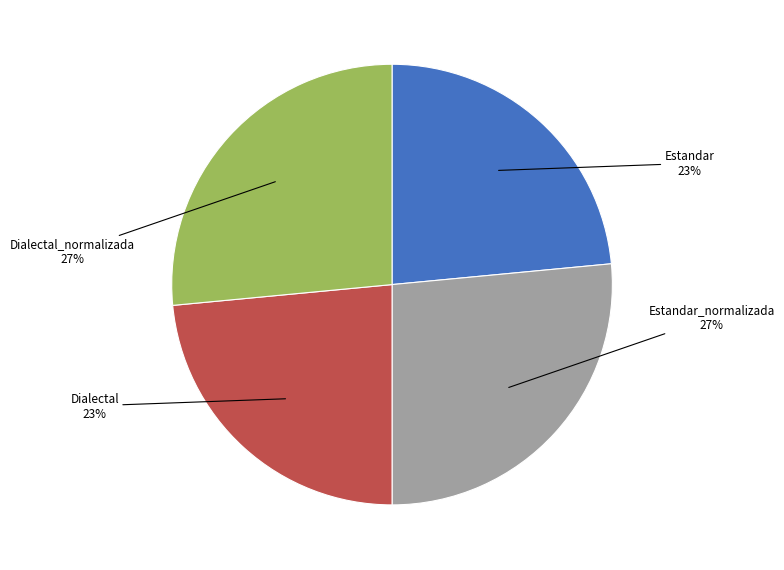

To the nearest percent, what percentage of the pie is Dialectal?

23%